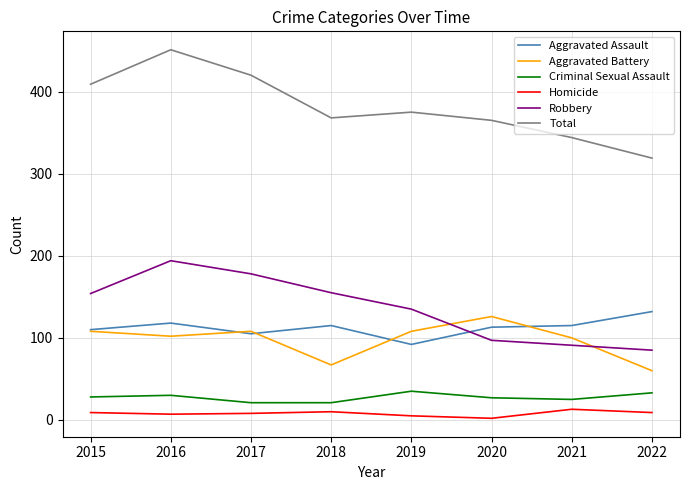

Between 2021 and 2022, which series saw the biggest shift?

Aggravated Battery